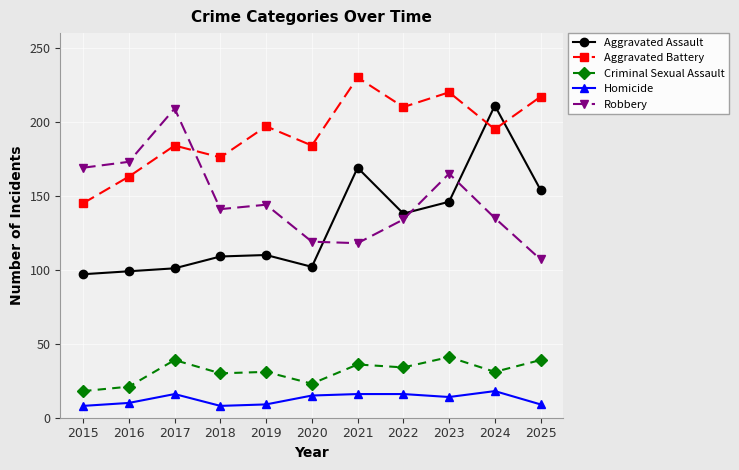

Rank the series at 2024 from lowest to highest value.

Homicide, Criminal Sexual Assault, Robbery, Aggravated Battery, Aggravated Assault